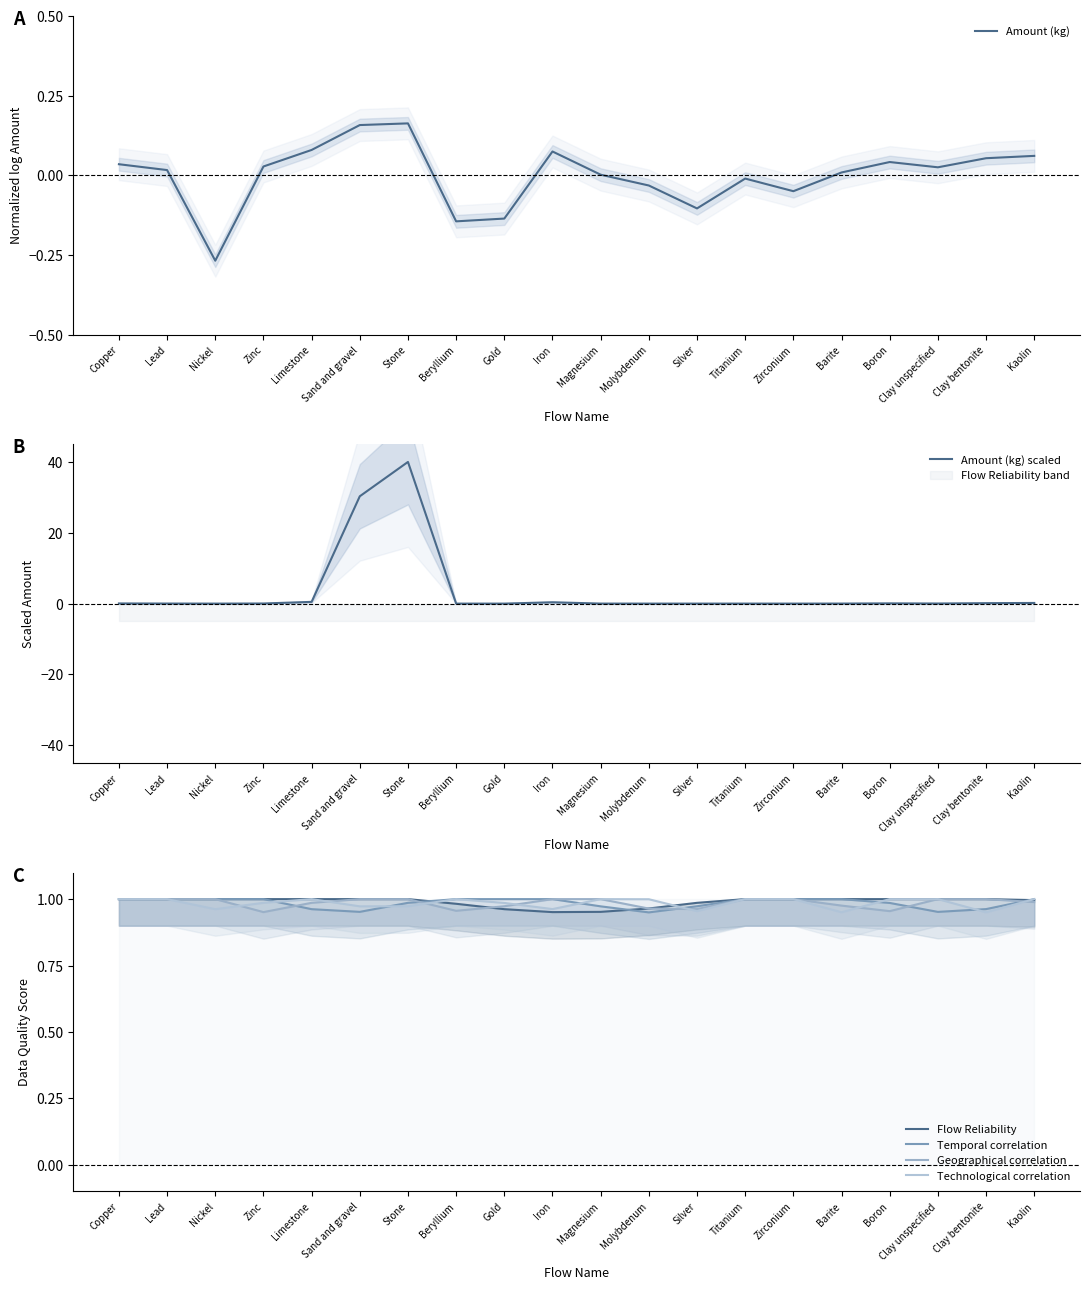

Rank the series by their maximum value, from lowest to highest.

Amount (kg), Flow Reliability, Temporal correlation, Geographical correlation, Technological correlation, Amount (kg) scaled